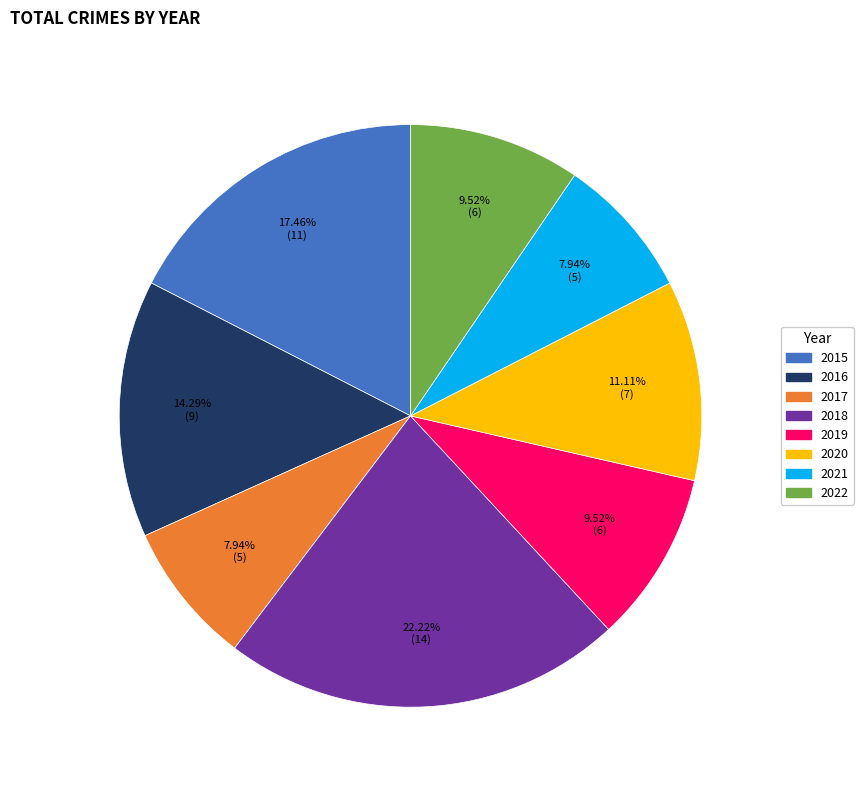

Does 2016 account for over 50% of the chart?

No